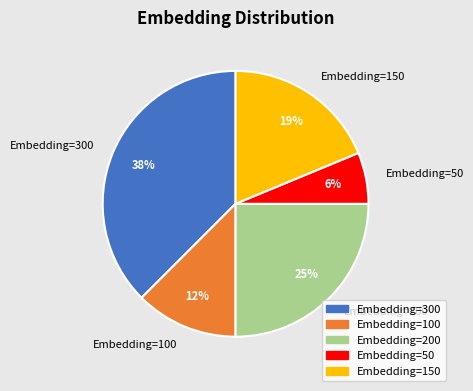

To the nearest percent, what portion does Embedding=50 represent?

6%